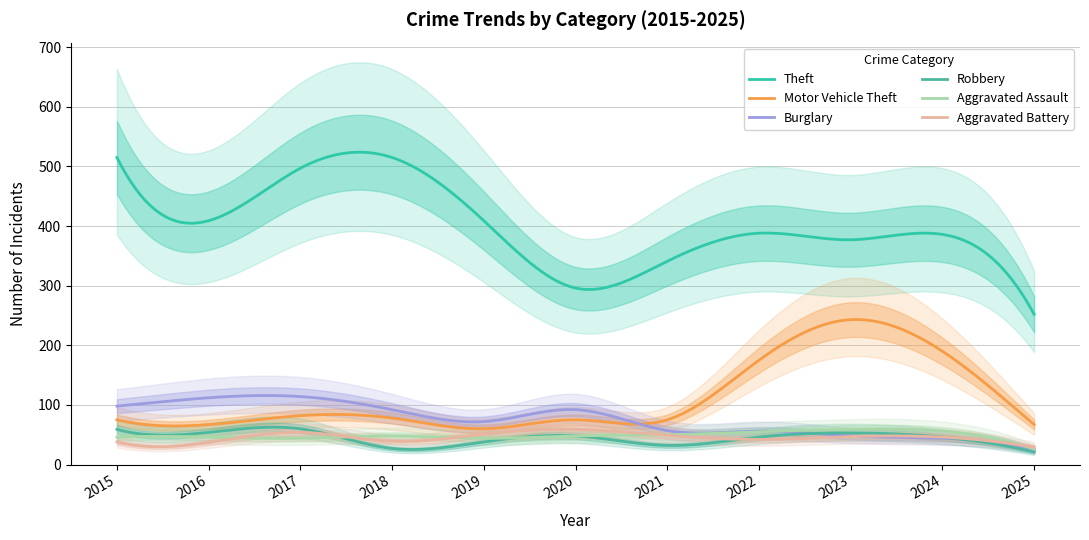

What is the difference between the maximum and second lowest values in the Motor Vehicle Theft series?

183.2